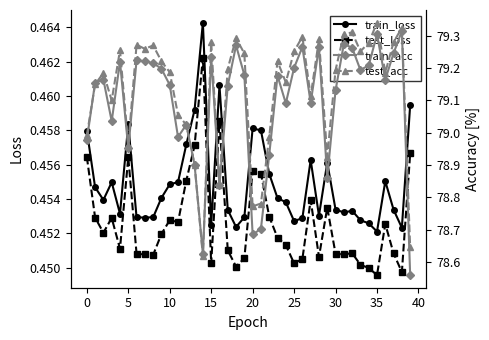

How many interior local peaks does the train_loss series have?

9